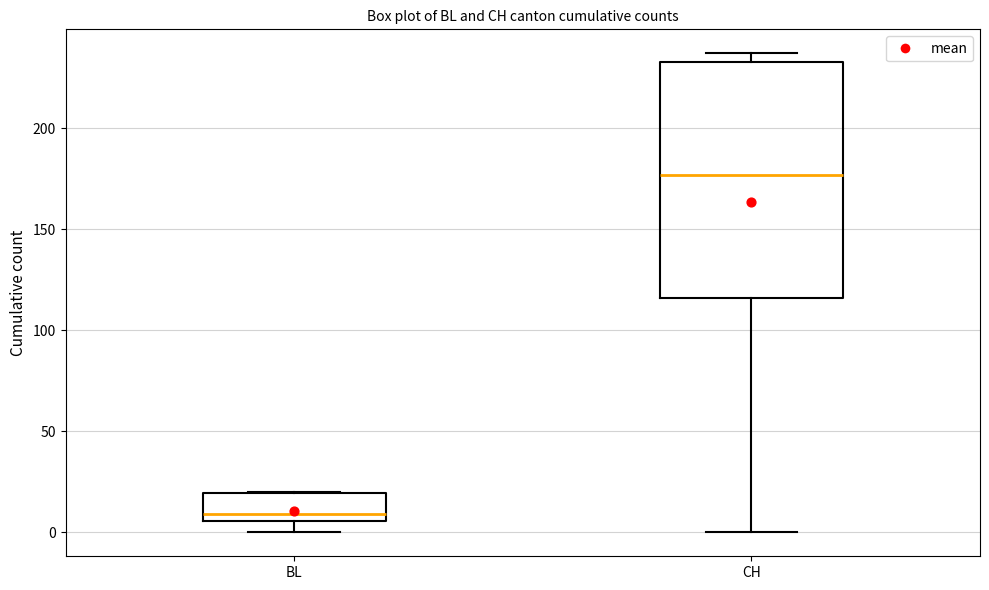

Which box is the tallest, from its lower edge to its upper edge?

CH